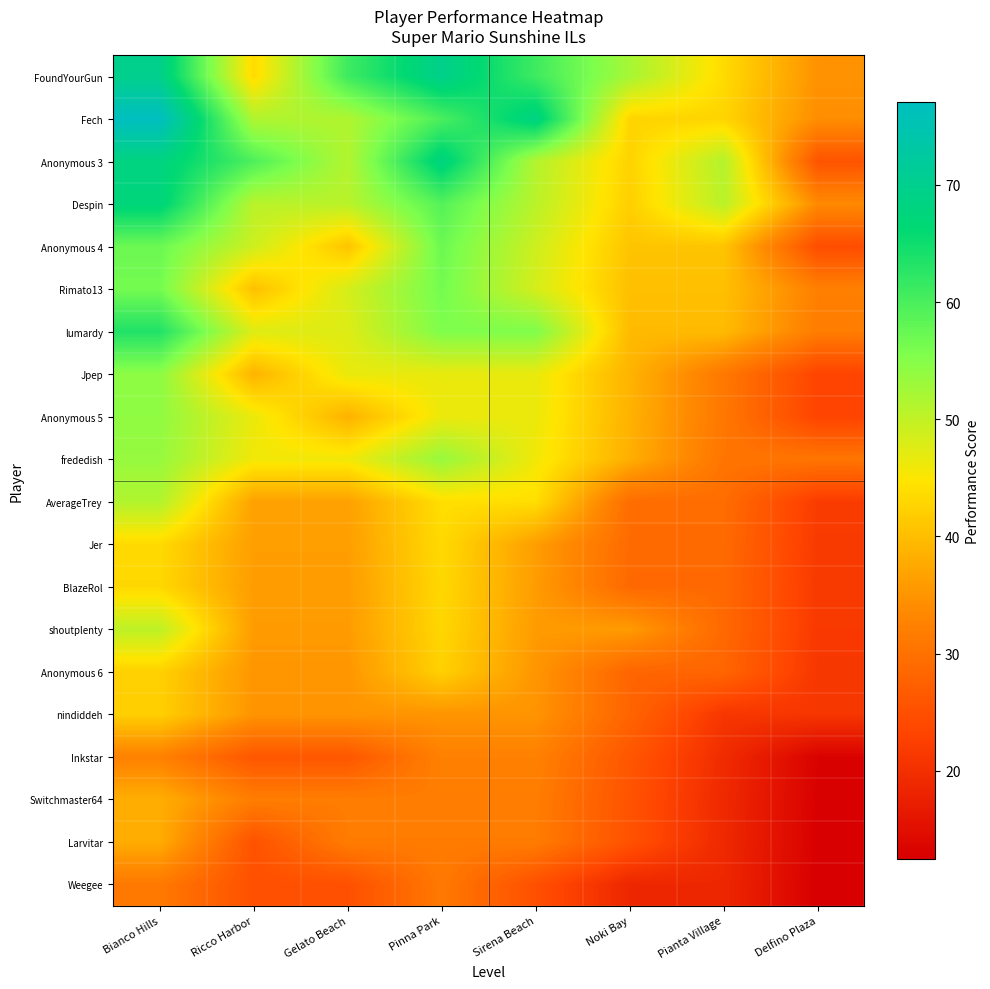

What is the total value across all series at Gelato Beach?

811.3